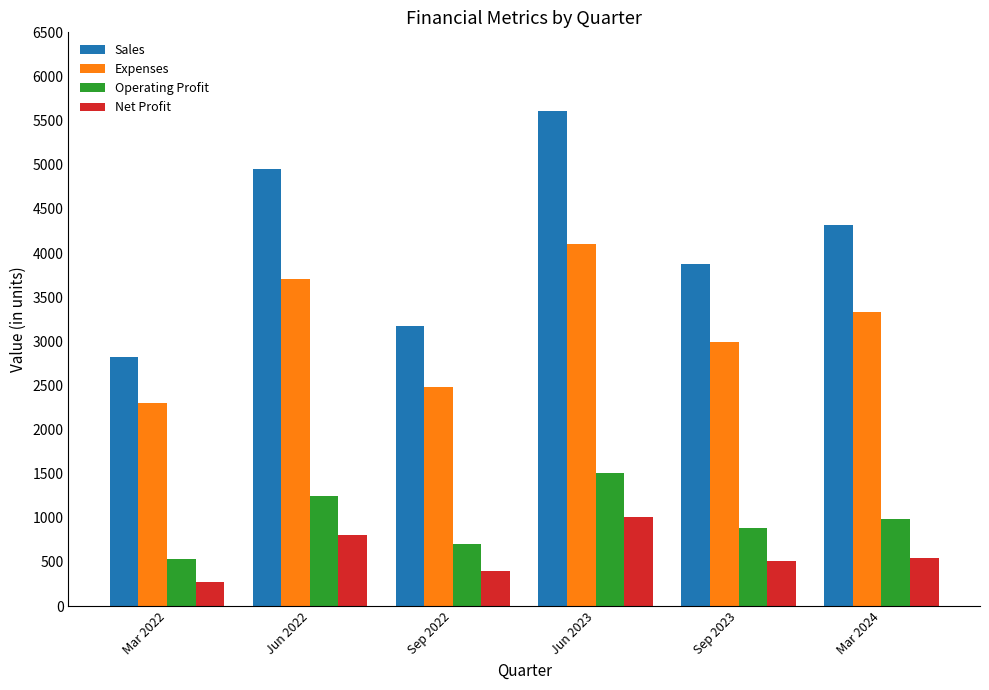

Is the value of Sales at Sep 2023 greater than the value of Operating Profit at Sep 2023?

Yes